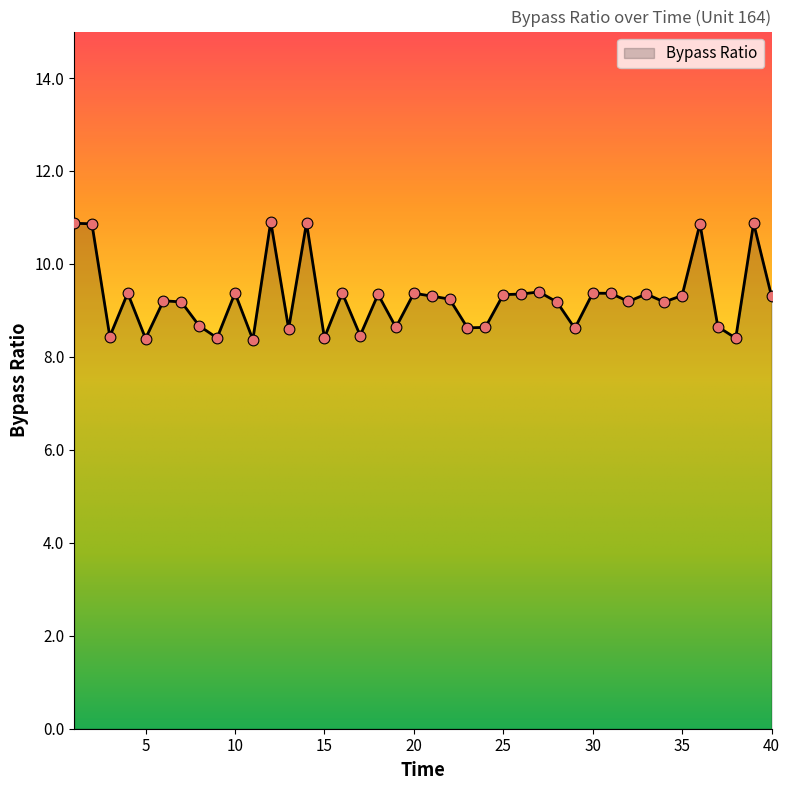

What is the smallest value displayed?

8.4